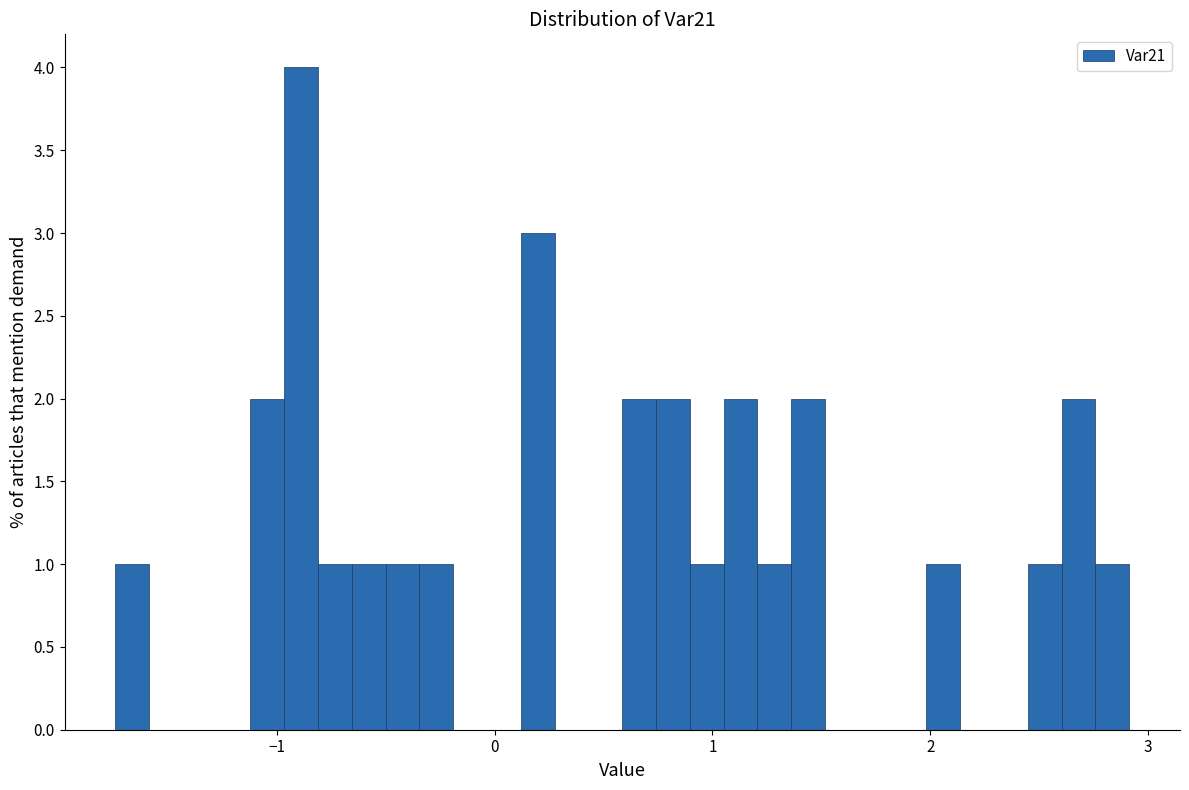

Around what value on the x-axis is the tallest bar? Give the approximate position of its centre, as read against the axis.

-0.9